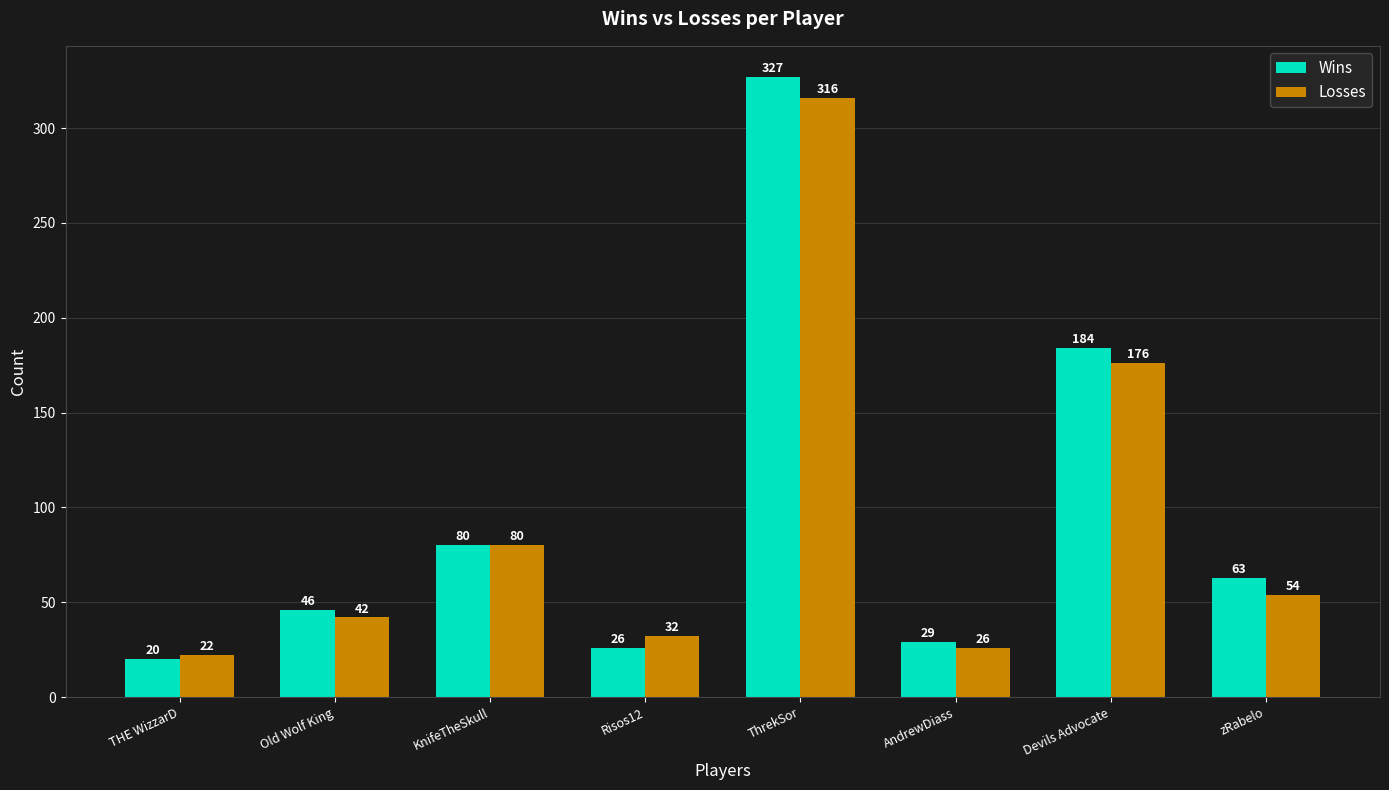

Rank the series by their maximum value, from lowest to highest.

Losses, Wins